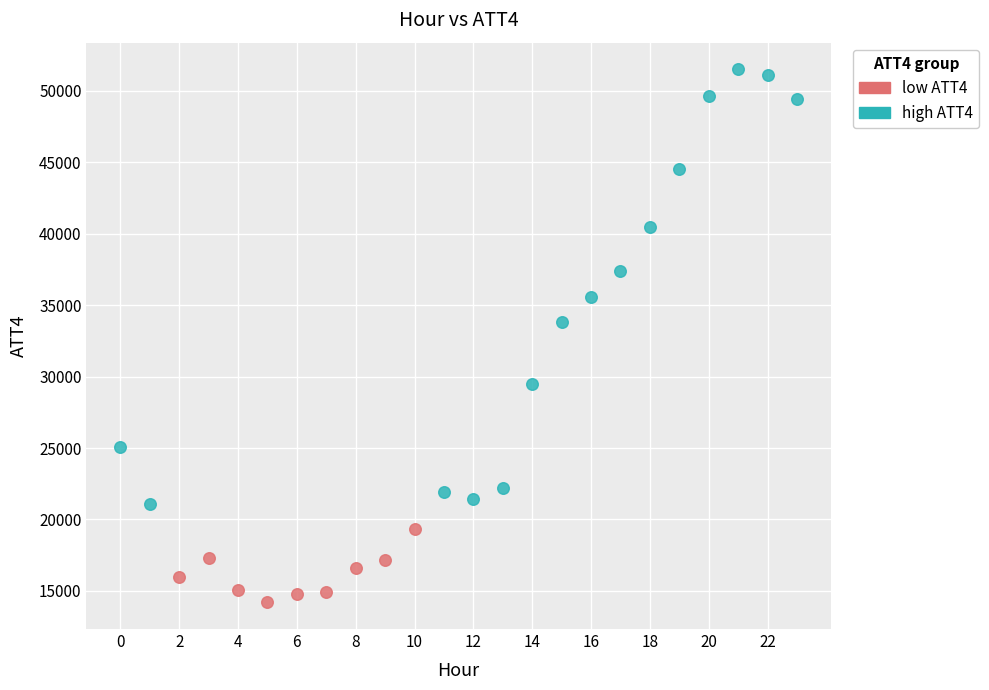

Which series reaches the maximum Y coordinate?

high ATT4